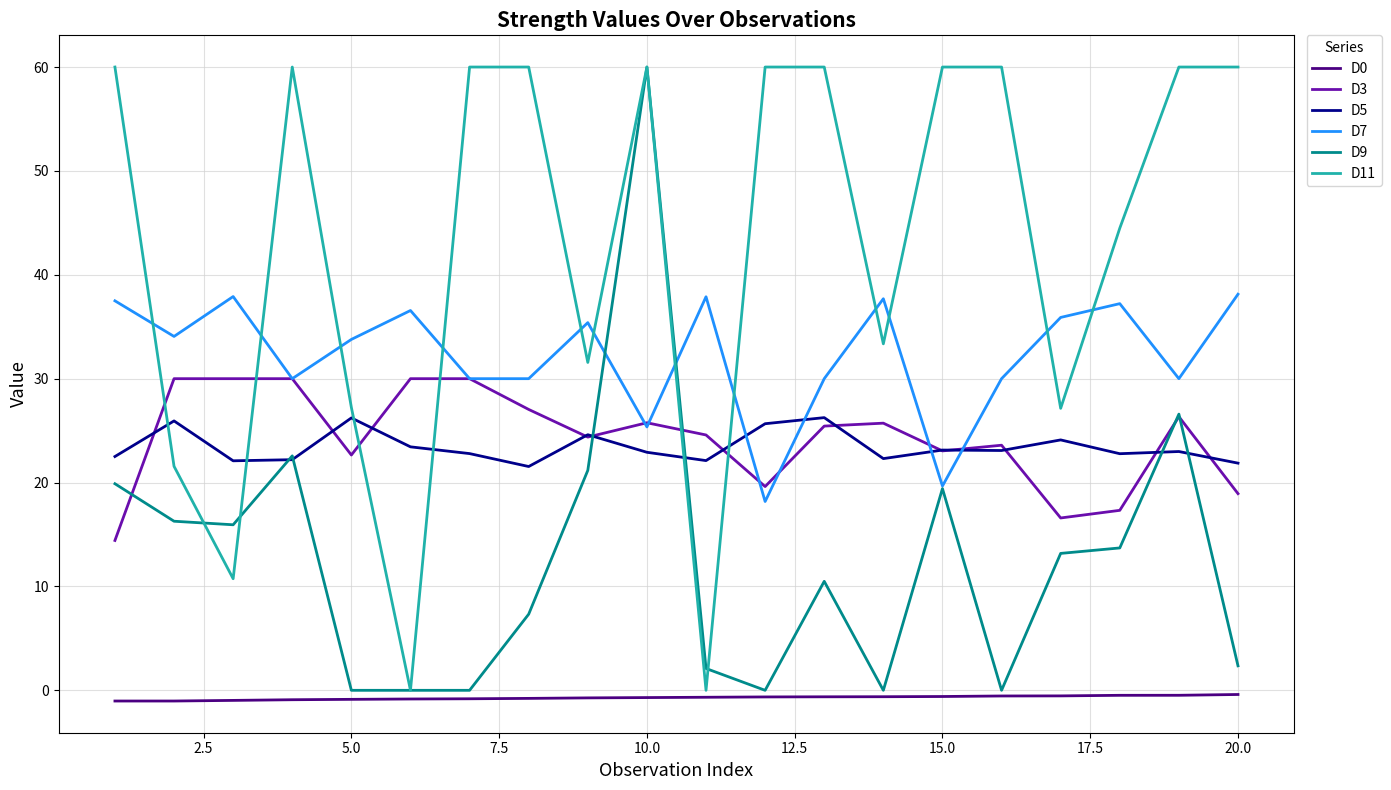

True or false: D11 and D3 intersect in this chart.

True